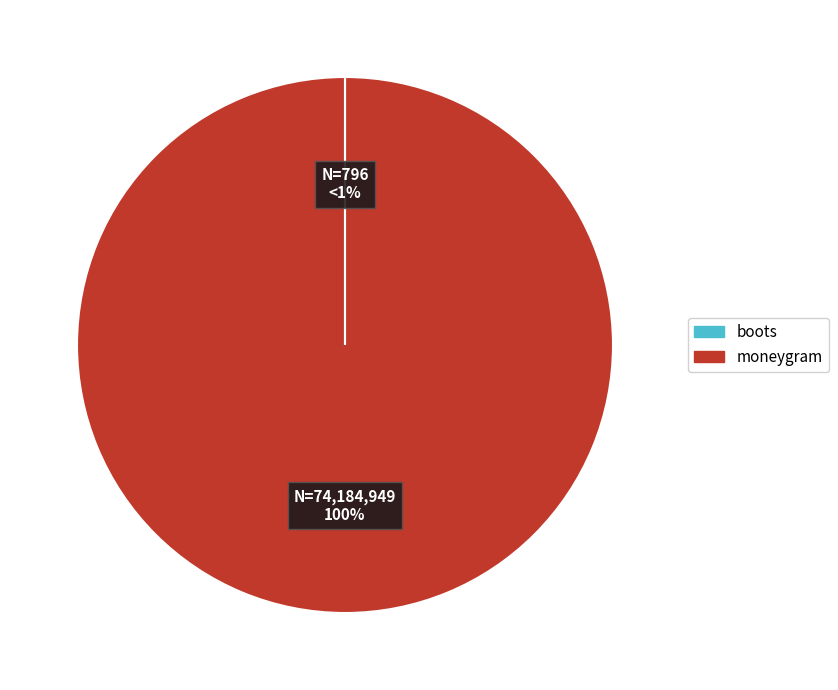

To the nearest percent, what is the difference between the moneygram and boots slice percentages?

100%